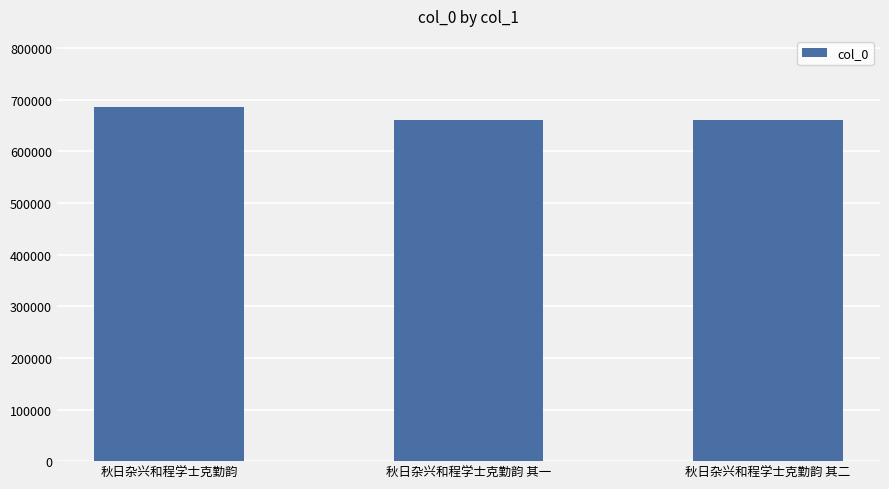

What is the minimum value shown in the chart?

661420